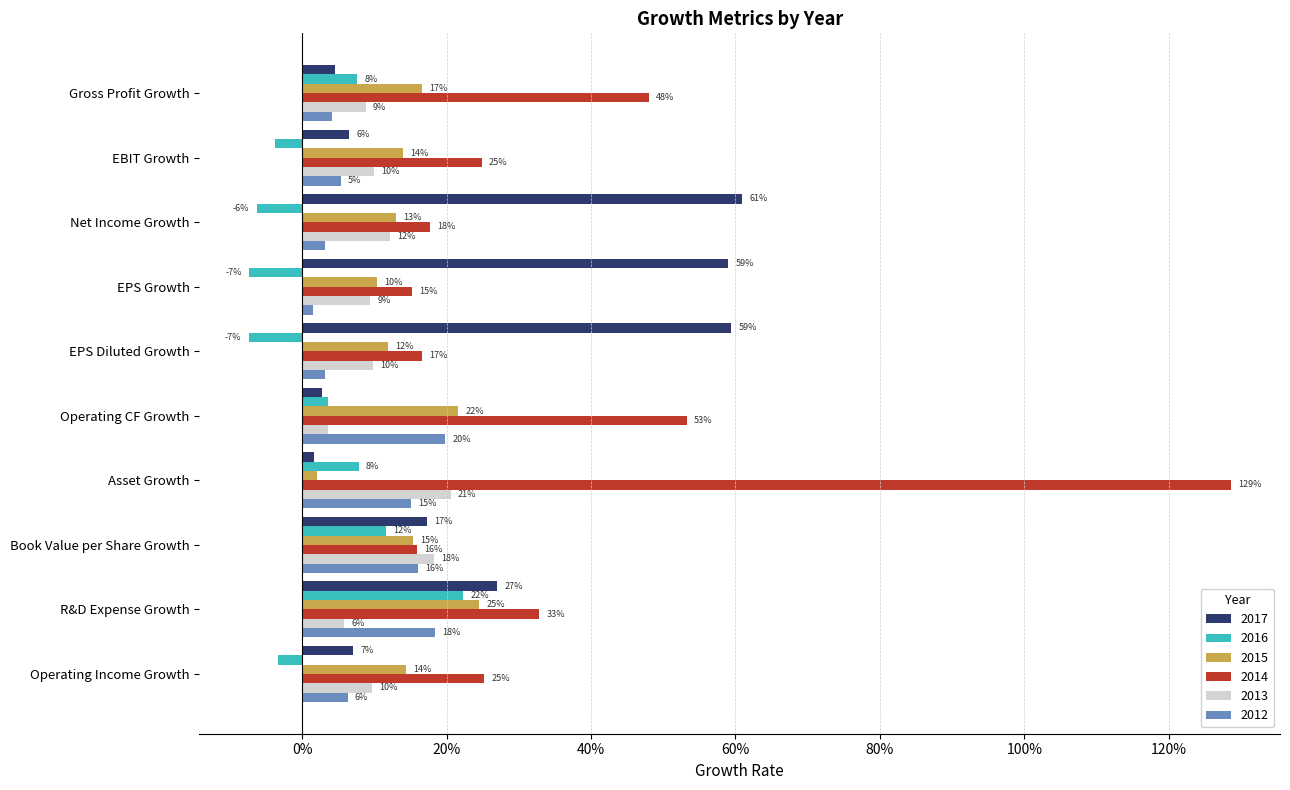

What are all the series names shown in the legend?

2017, 2016, 2015, 2014, 2013, 2012